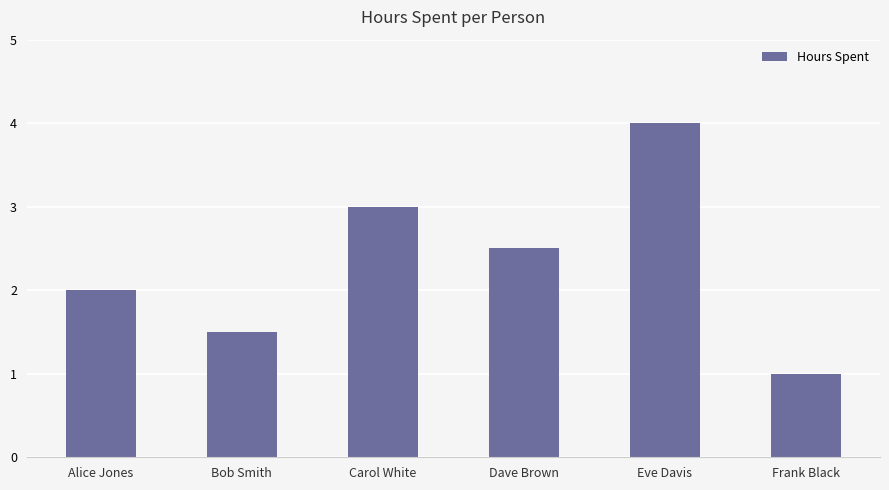

True or false: the data shows 2.0 at Alice Jones.

True